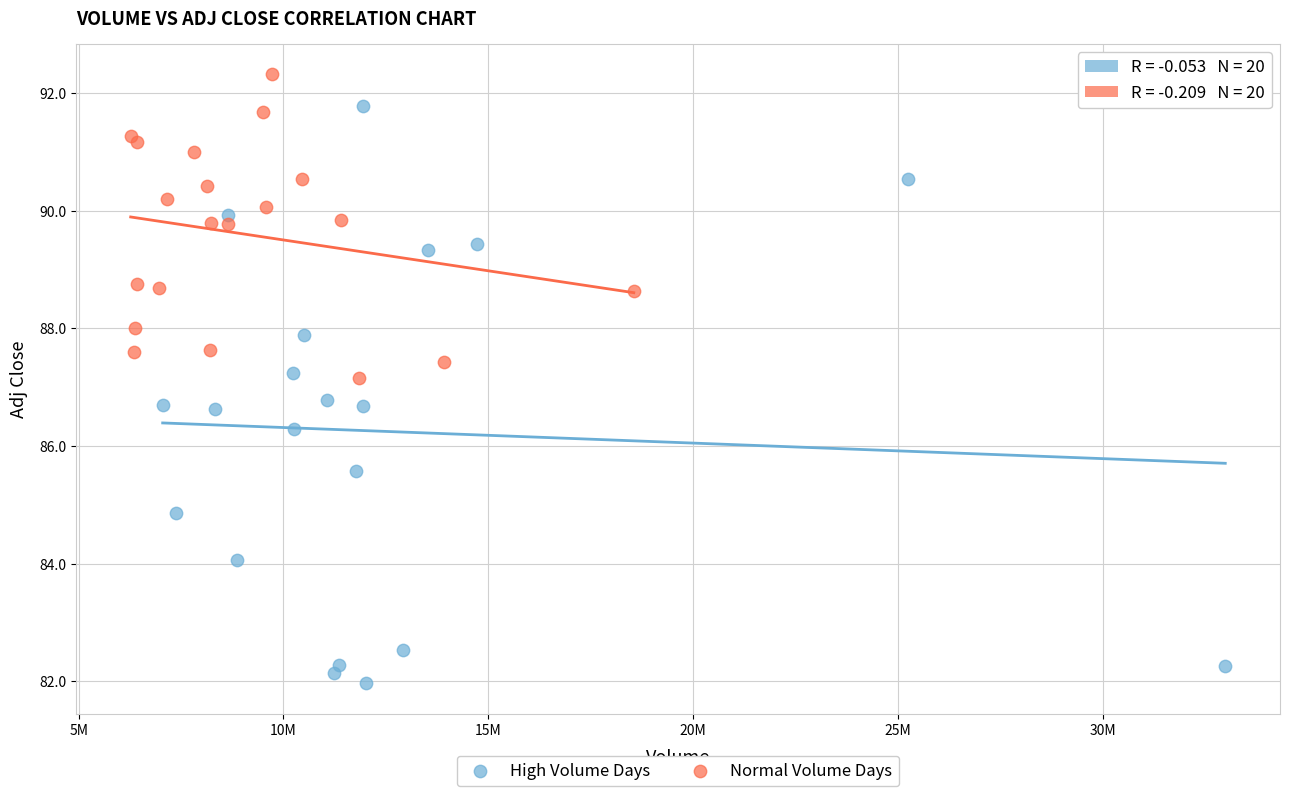

Which series contains the highest Y value?

Normal Volume Days